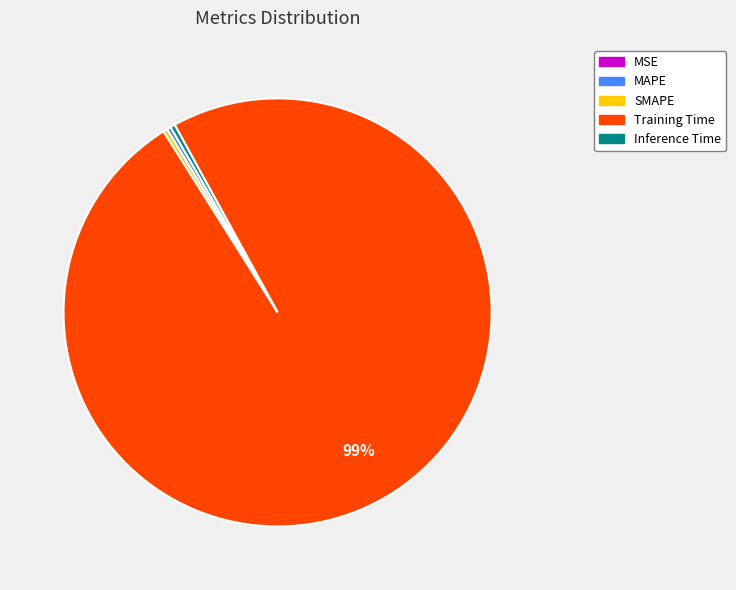

Which category accounts for the majority?

Training Time